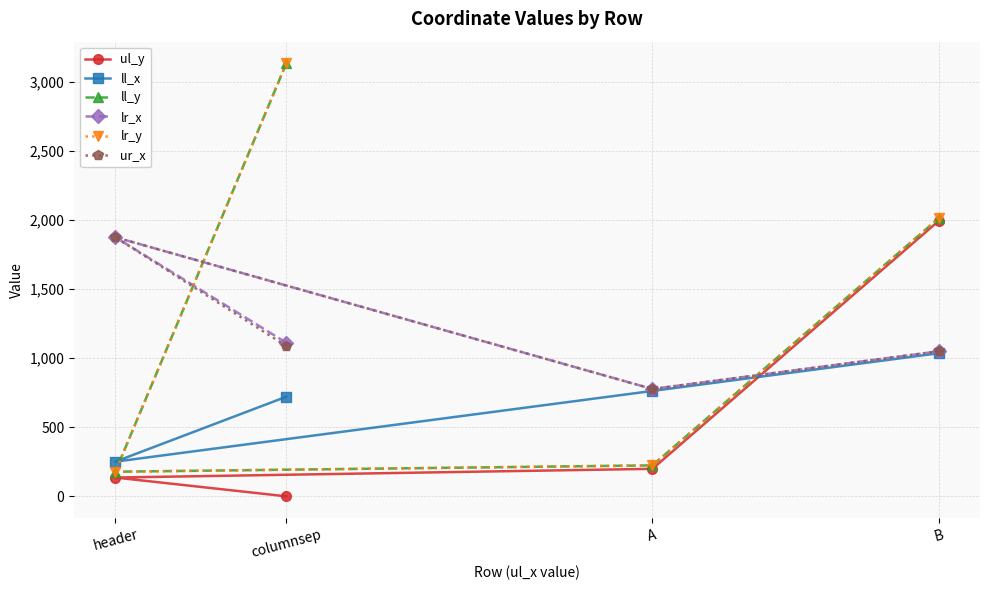

The ur_x series shows 1876 at header. True or false?

True